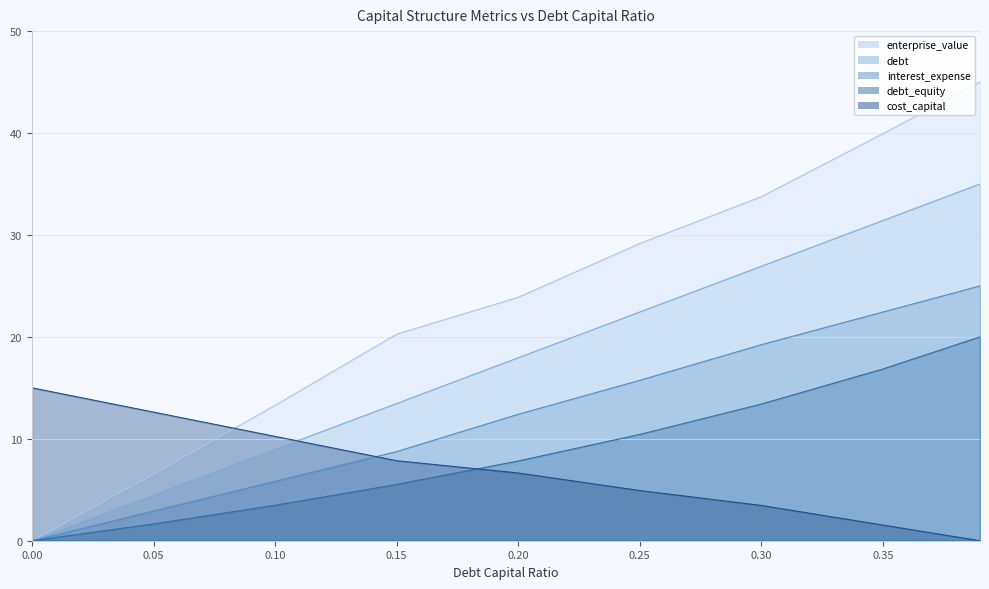

Reading left to right, transcribe all the data shown in this chart.

debt_capital: 0.0	4.5	9.0	13.5	17.9	22.4	26.9	31.4	35.0
enterprise_value: 0.0	6.5	13.3	20.3	23.9	29.2	33.7	39.9	45.0
debt: 0.0	2.9	5.8	8.7	12.4	15.7	19.2	22.4	25.0
interest_expense: 0.0	1.6	3.5	5.5	7.8	10.4	13.4	16.8	20.0
cost_capital: 15.0	12.6	10.2	7.8	6.6	4.9	3.5	1.5	0.0